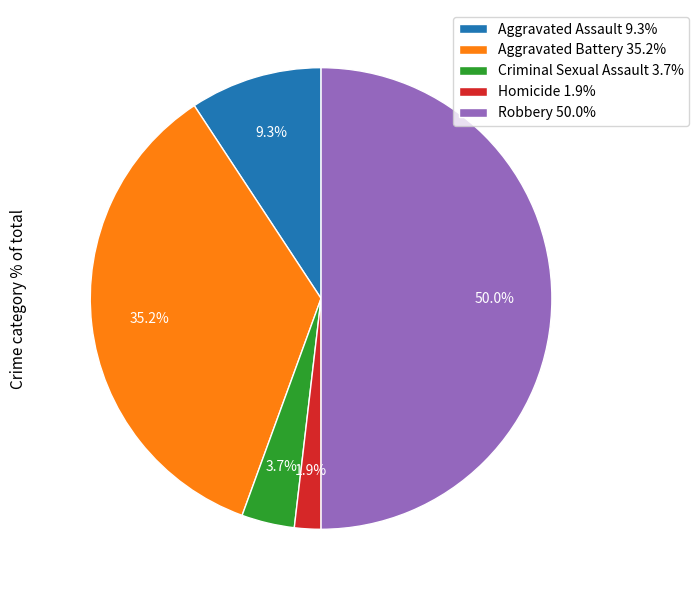

What is the largest slice in the pie chart?

Robbery